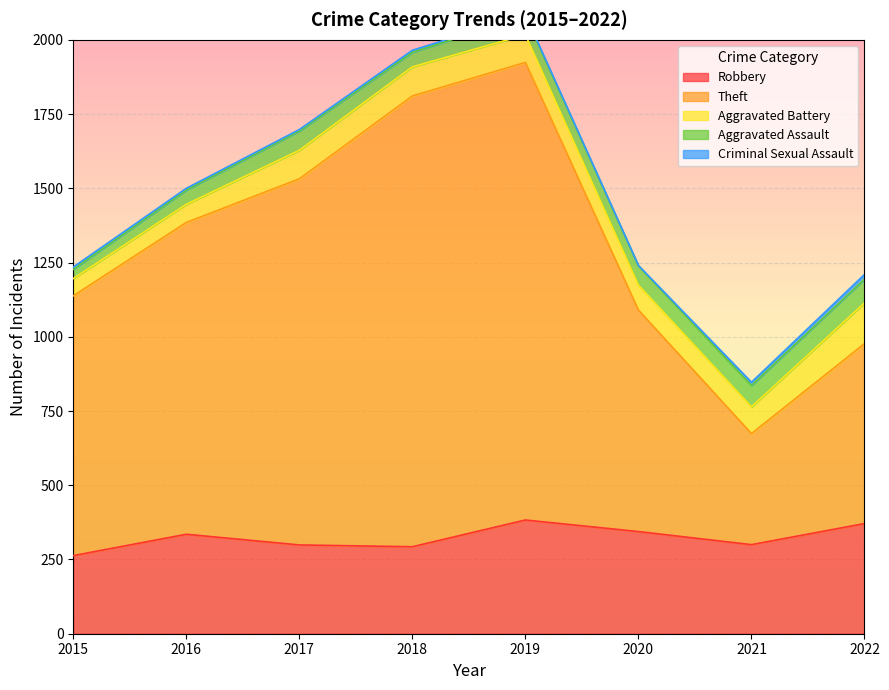

Which category has the highest value in the Aggravated Assault series?

2022